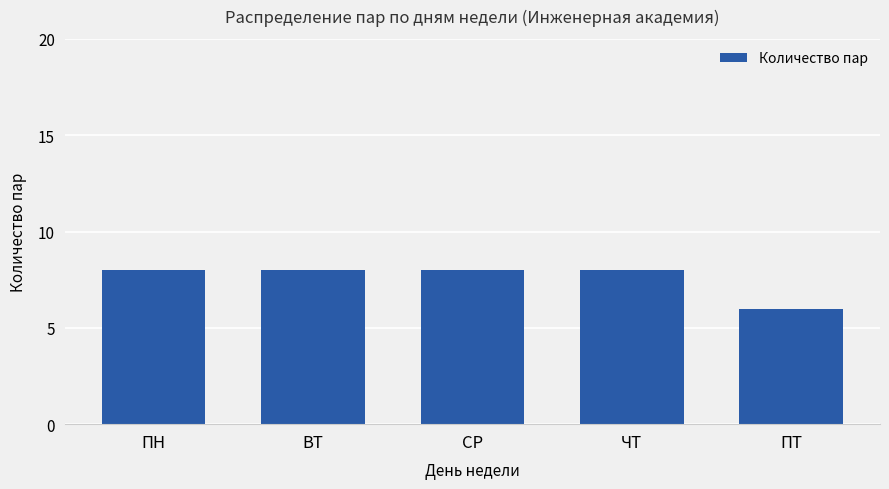

Which has a higher value, ВТ or ПТ?

ВТ